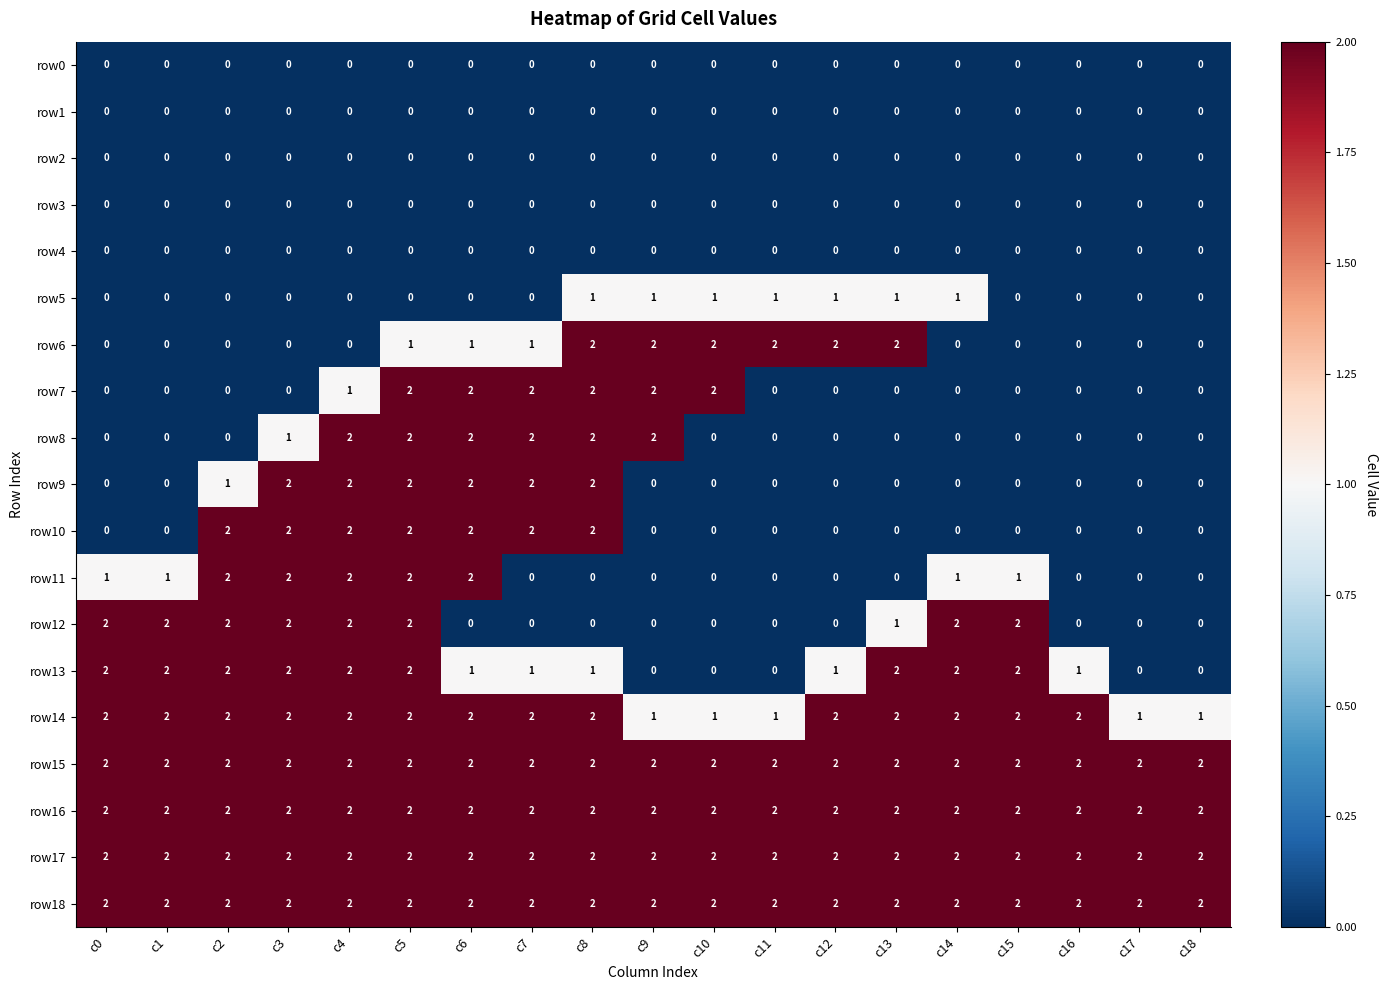

Count the row14 values in the range 1 to 2.

19